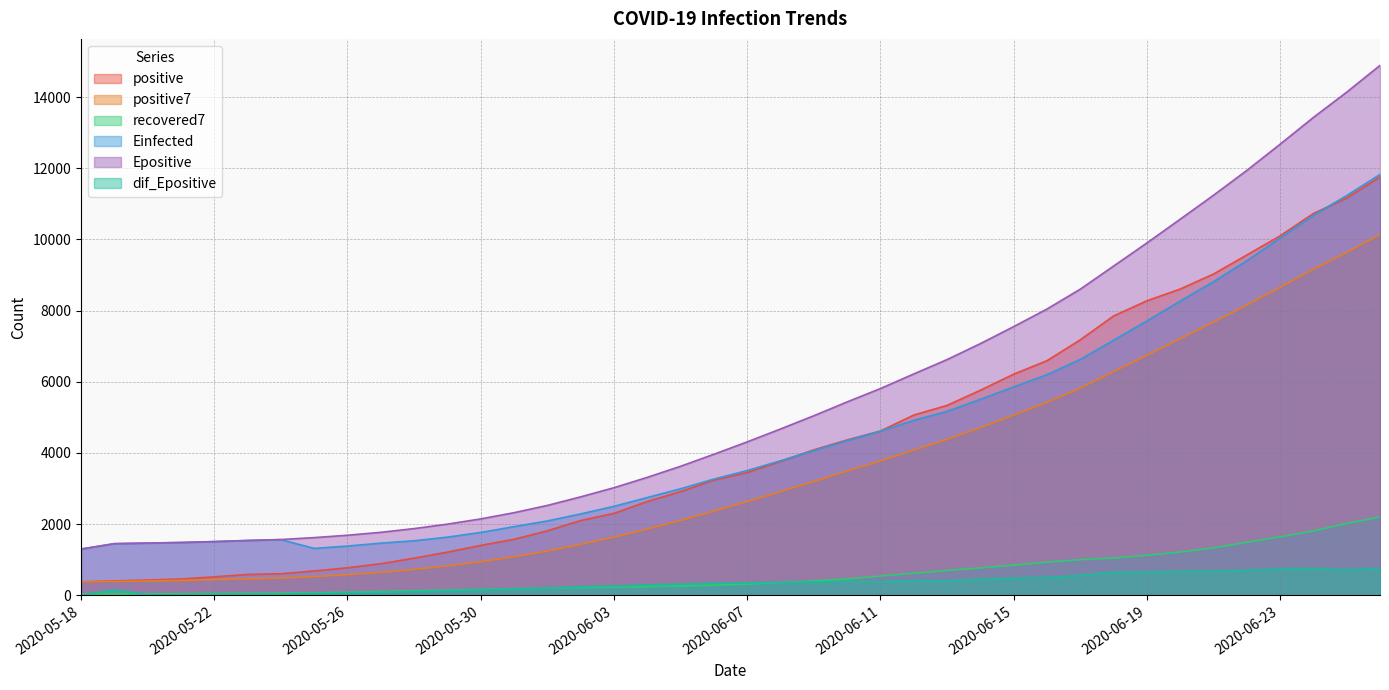

What is the value of the Epositive point at the 5th from the left?

1508.7